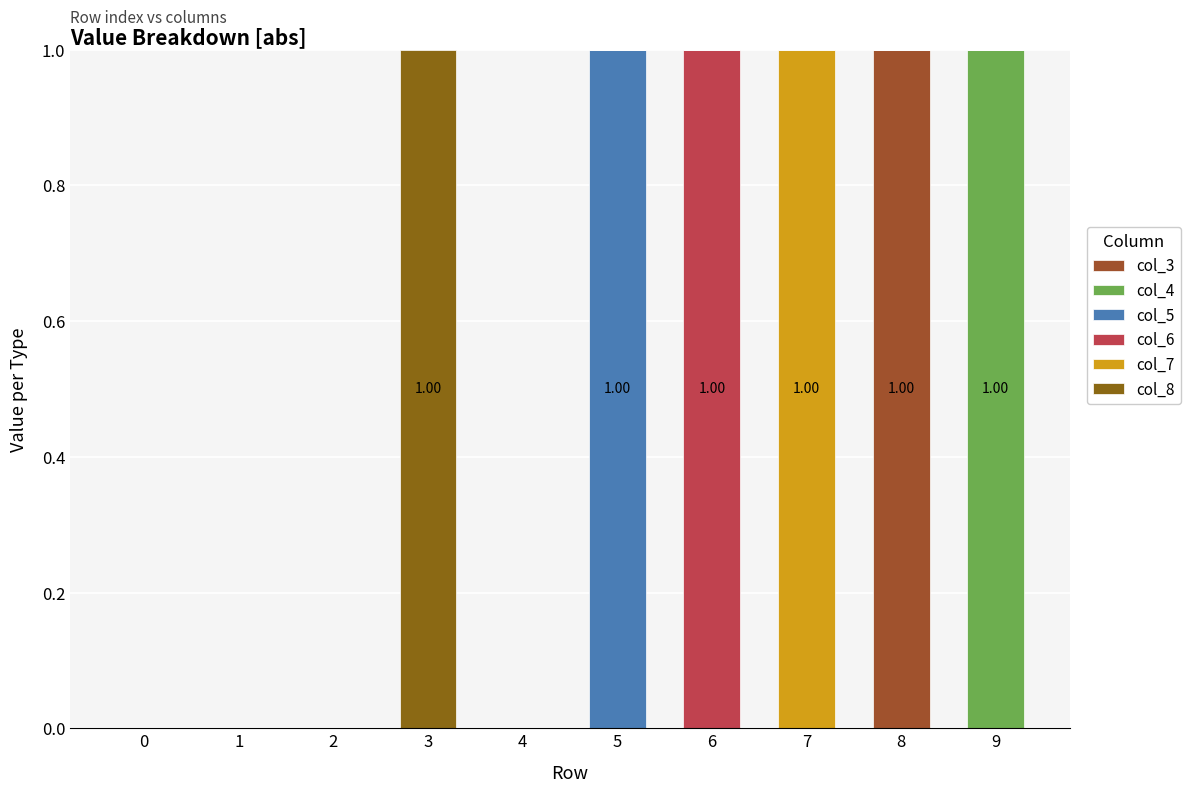

How many data points does each series have?

10